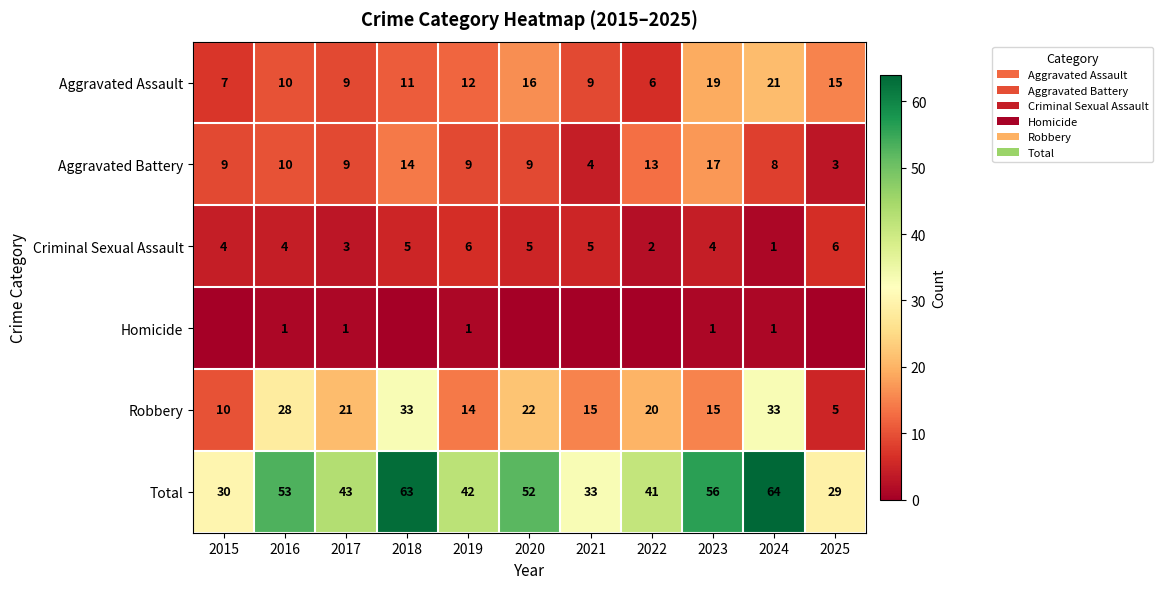

What is the sum of the Aggravated Assault values at 2025 and 2017?

24